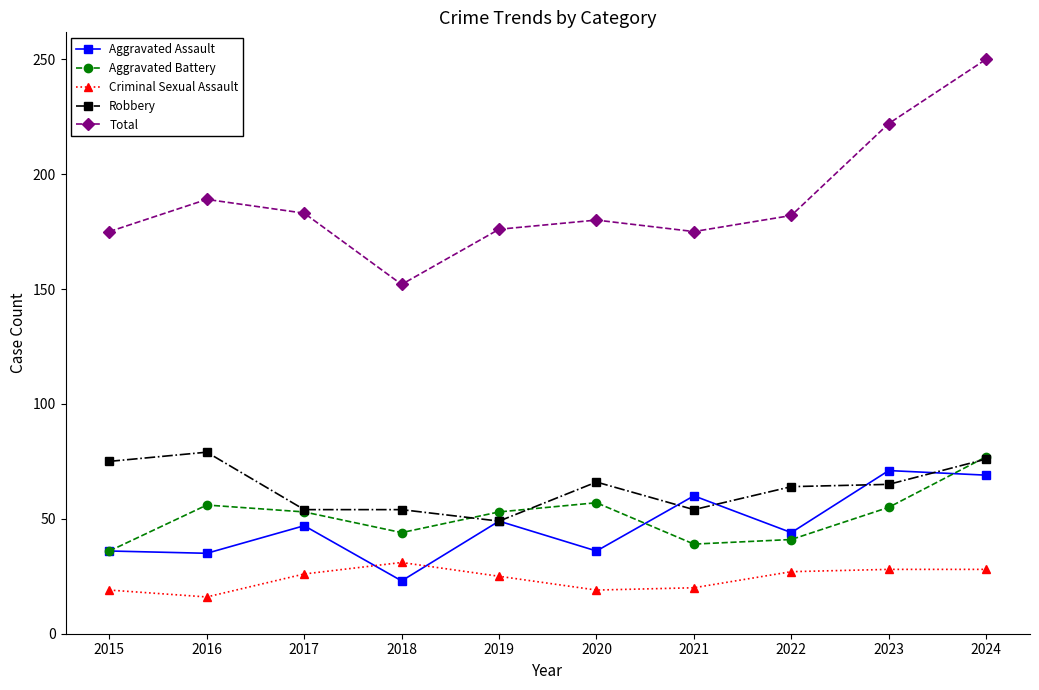

True or false: Total and Robbery intersect in this chart.

False